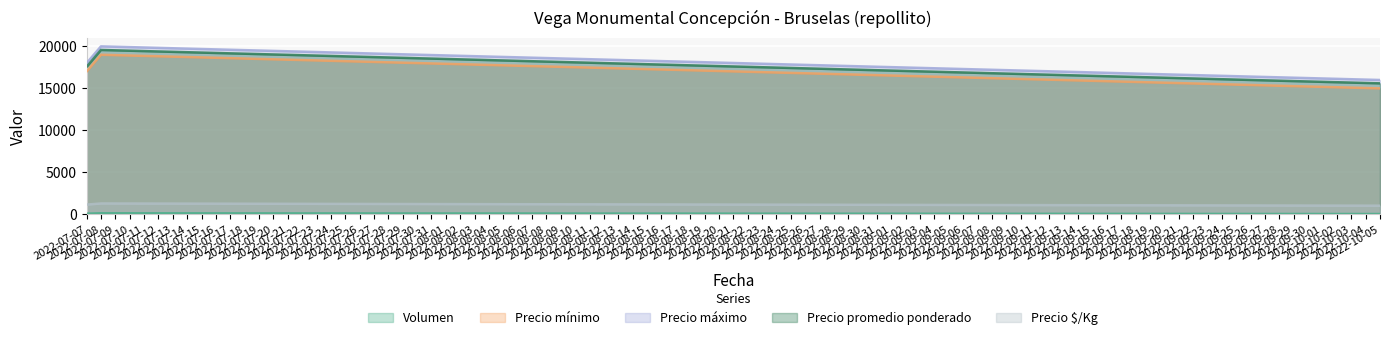

How many values in the Precio mínimo series exceed 17000?

1